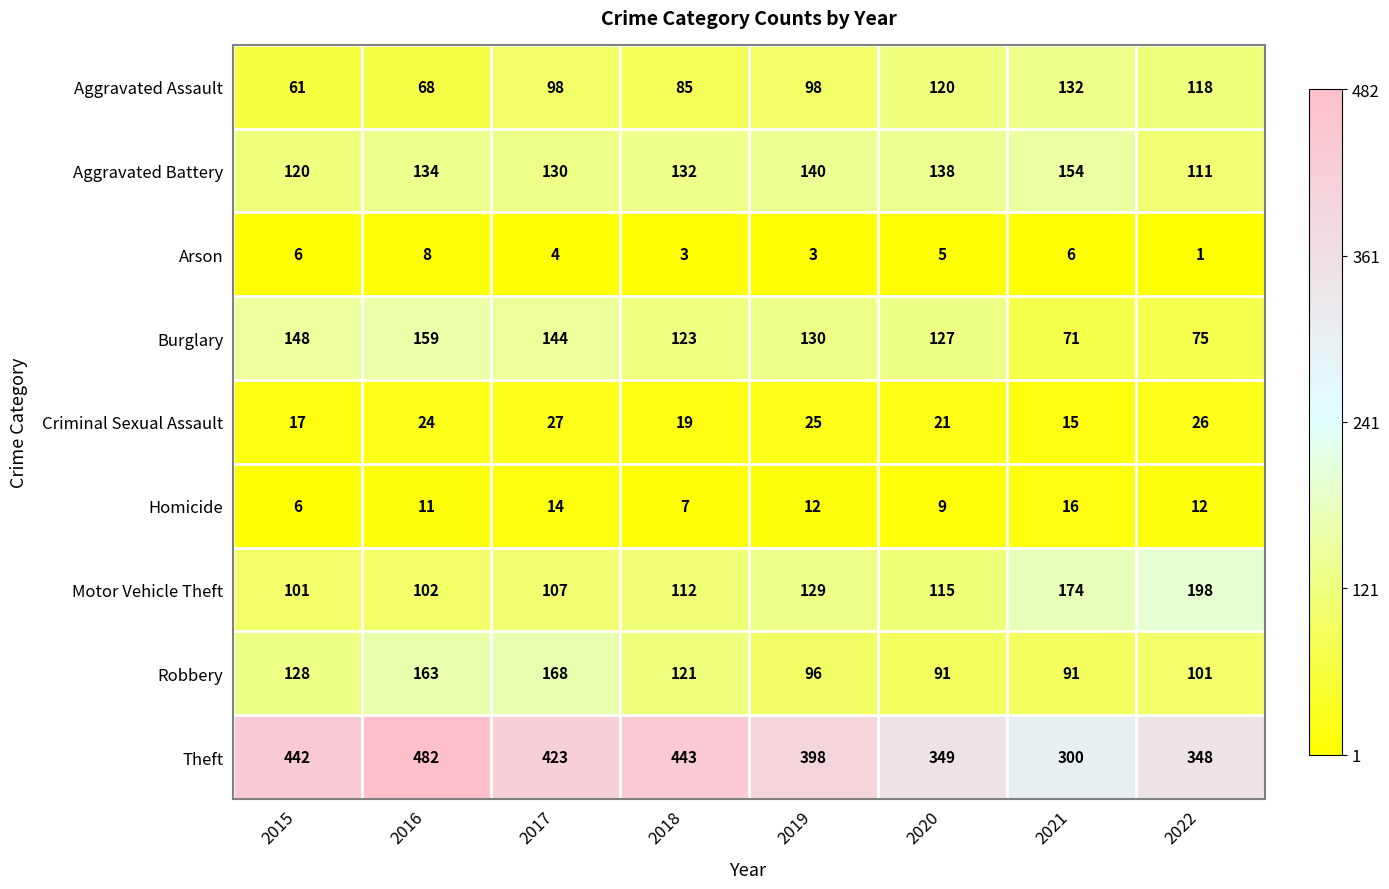

At how many categories does at least one series exceed 400?

4